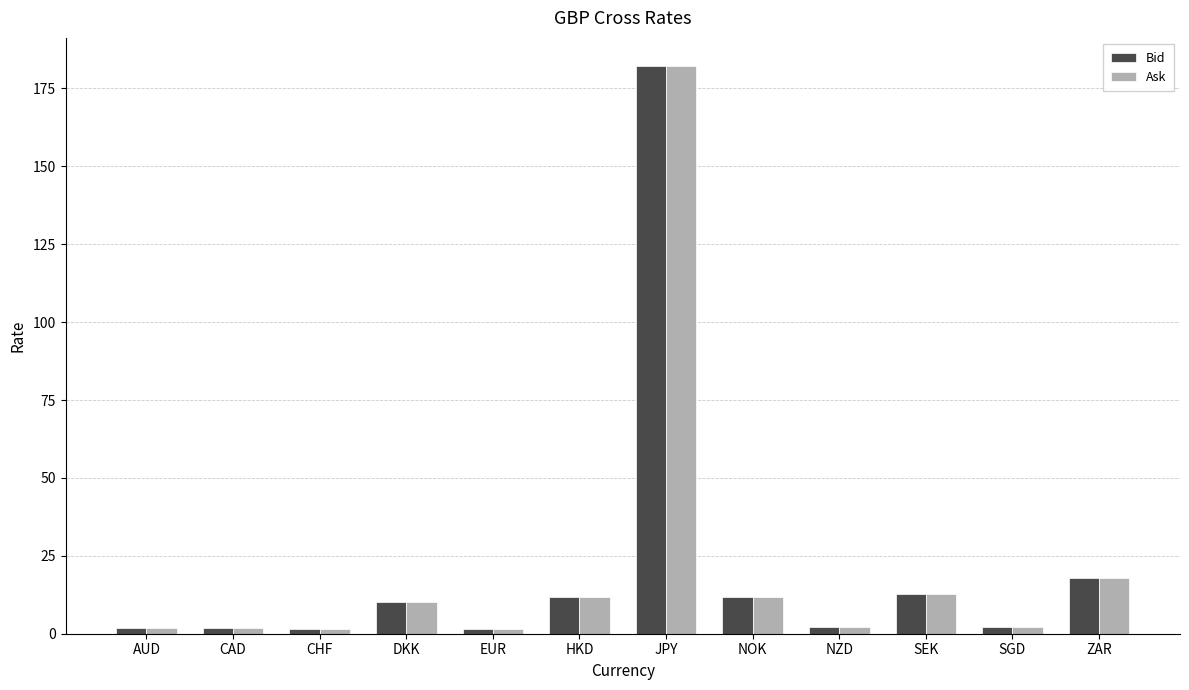

How many groups of bars are there?

12